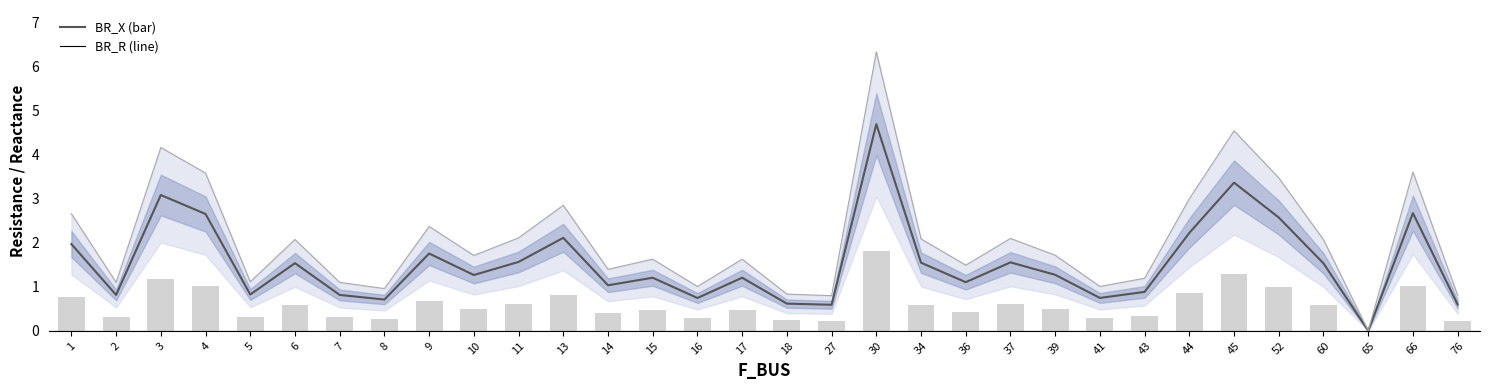

What is the difference between the BR_X values at 8 and 30?

1.5